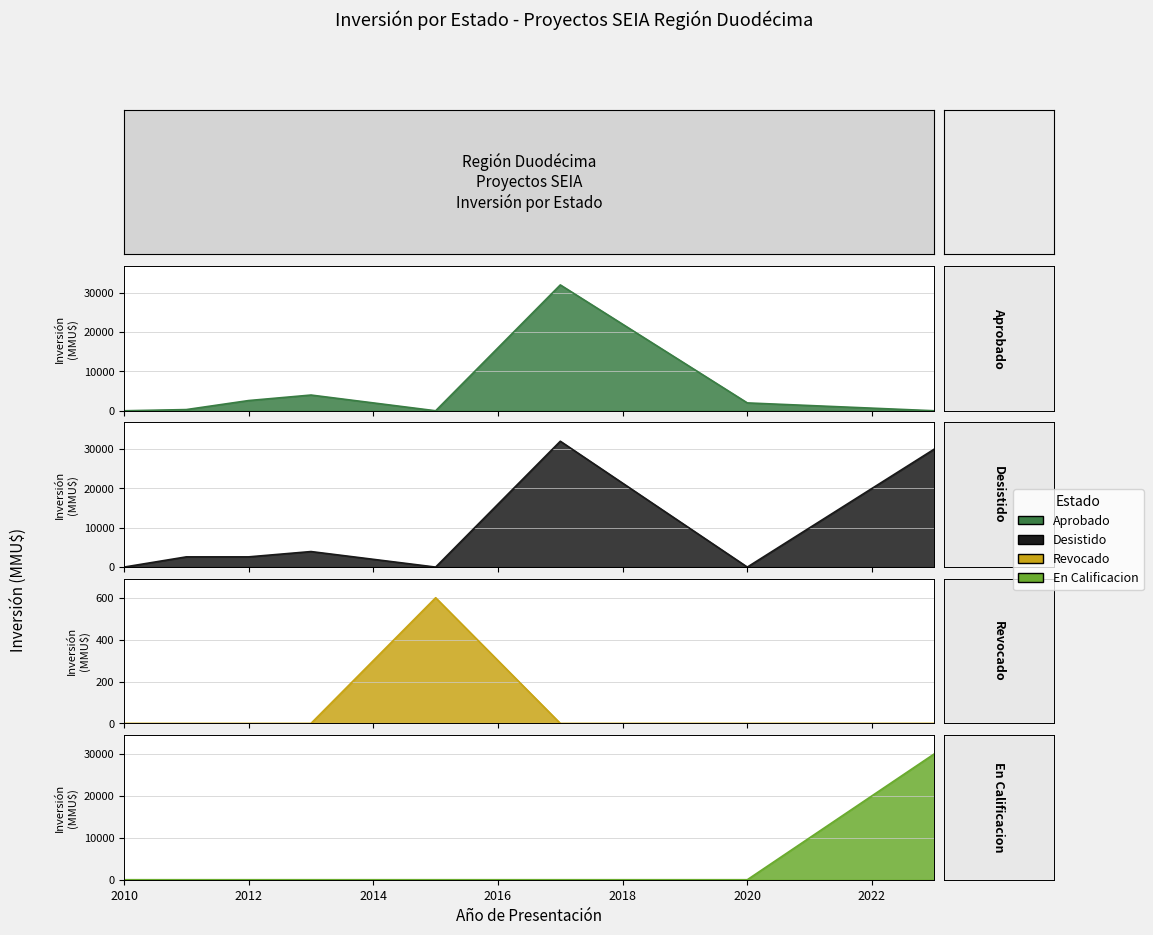

True or false: En Calificacion has more than 2 interior local peaks.

False